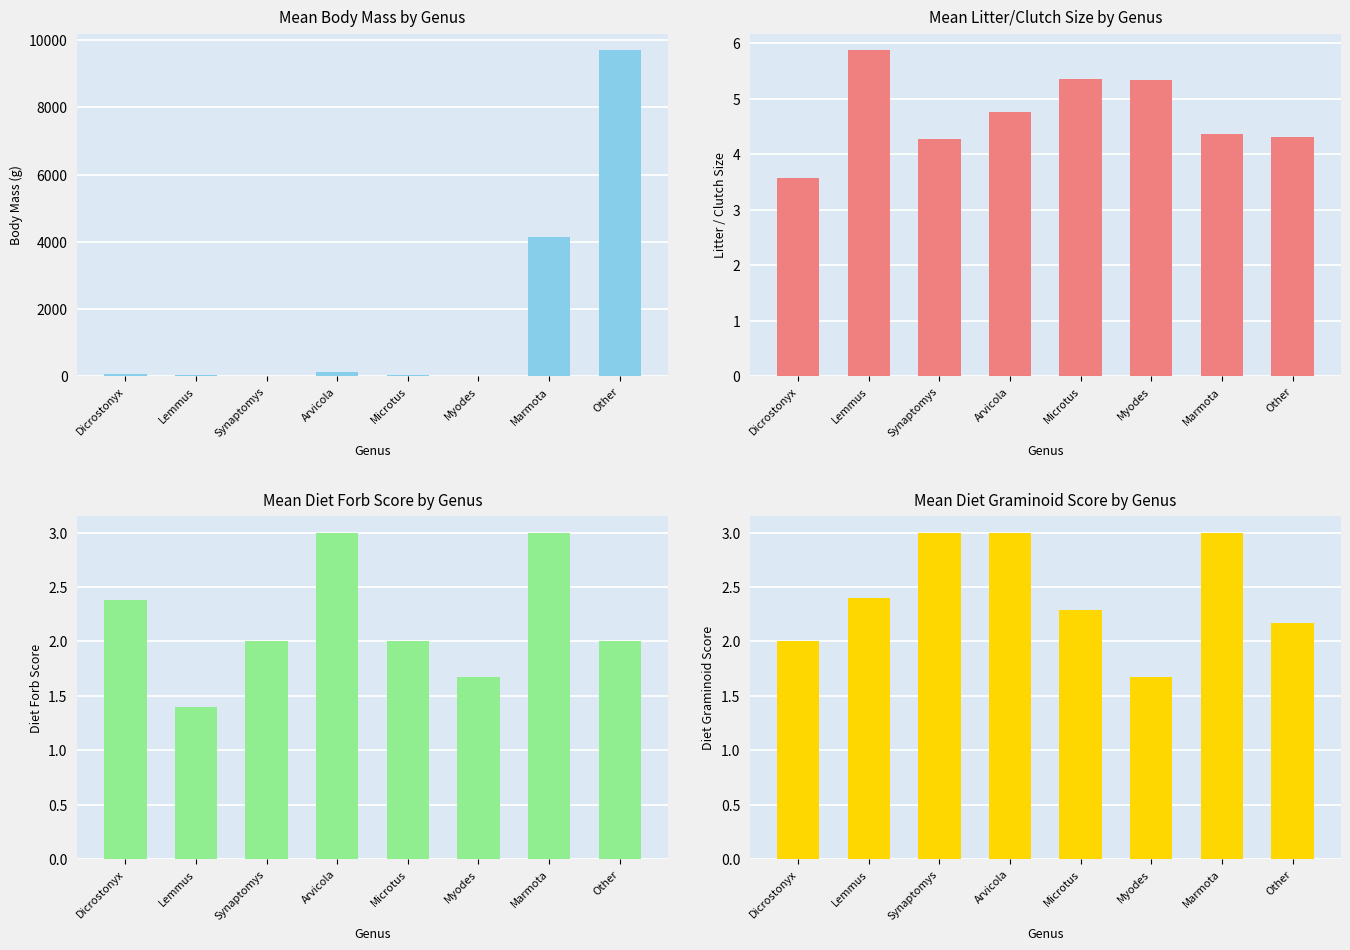

Count the number of categories in the chart.

8